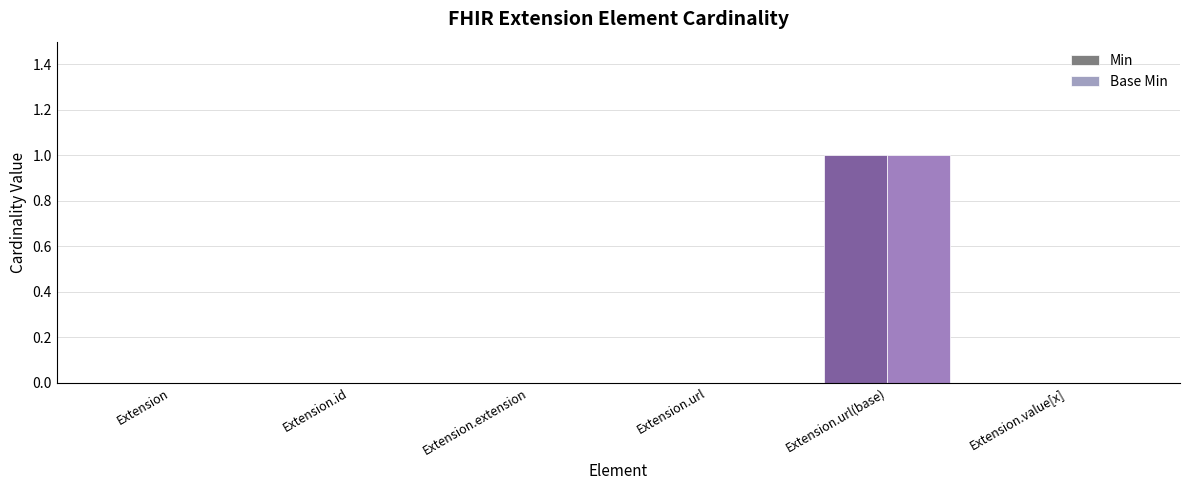

Which label corresponds to the largest value in the chart?

Extension.url(base)